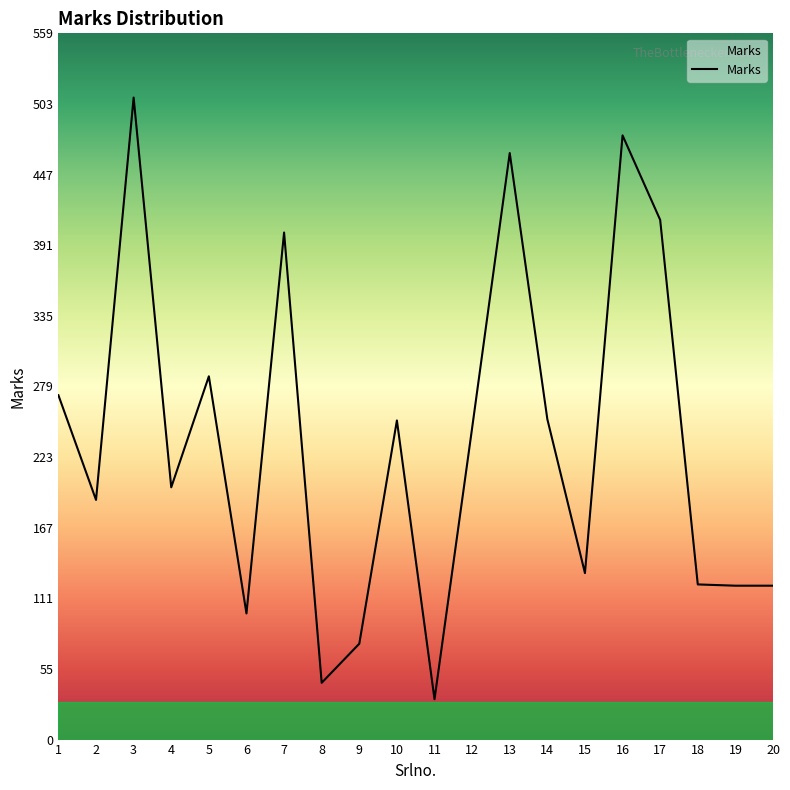

What is the change in value from 4 to 20?

-78